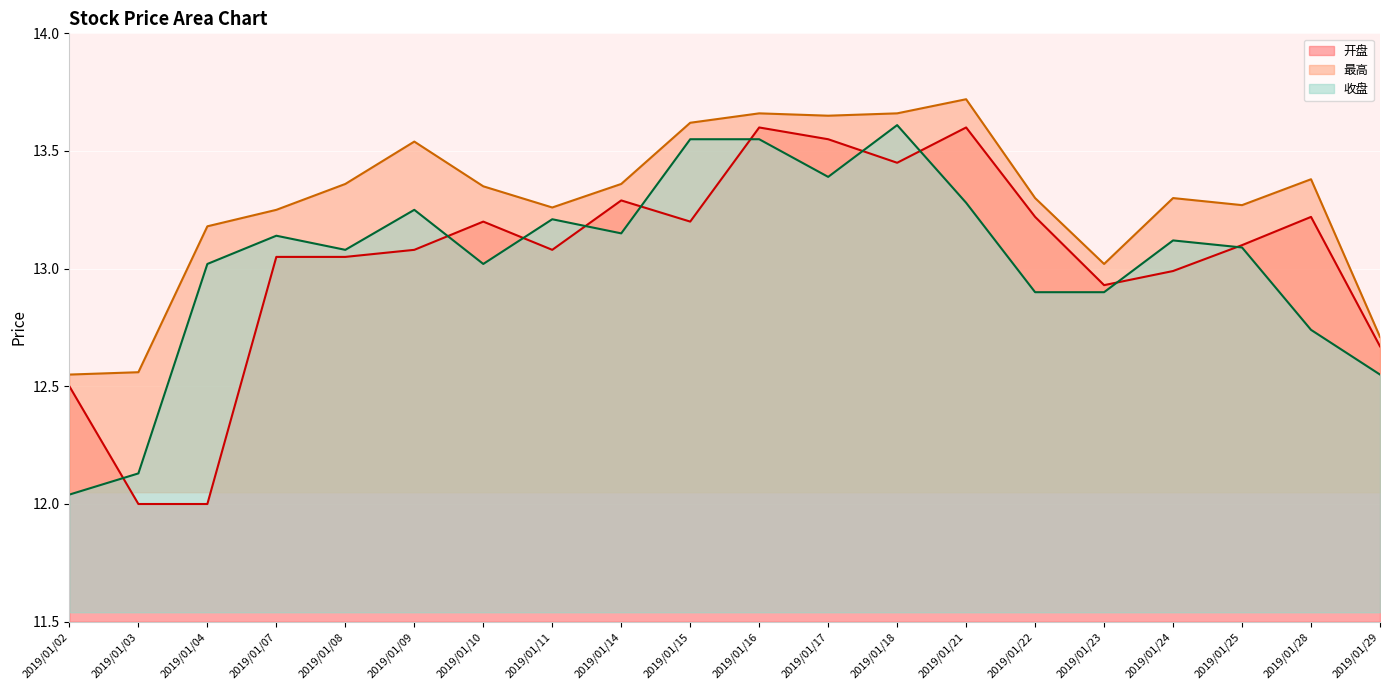

How many lines are shown in the chart?

3